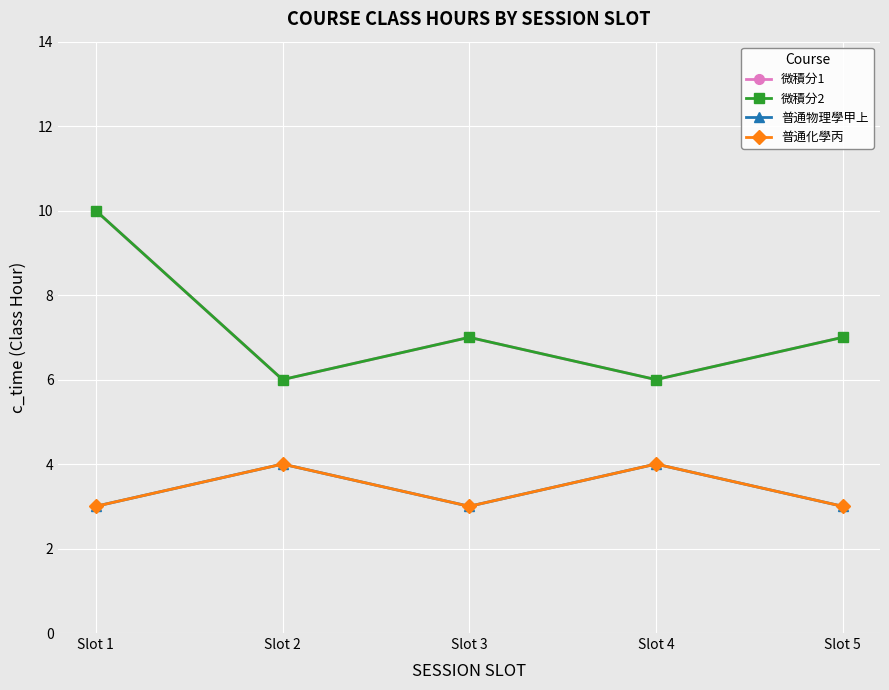

Reading left to right, transcribe all the data shown in this chart.

微積分1: 10	6	7	6	7
微積分2: 10	6	7	6	7
普通物理學甲上: 3	4	3	4	3
普通化學丙: 3	4	3	4	3